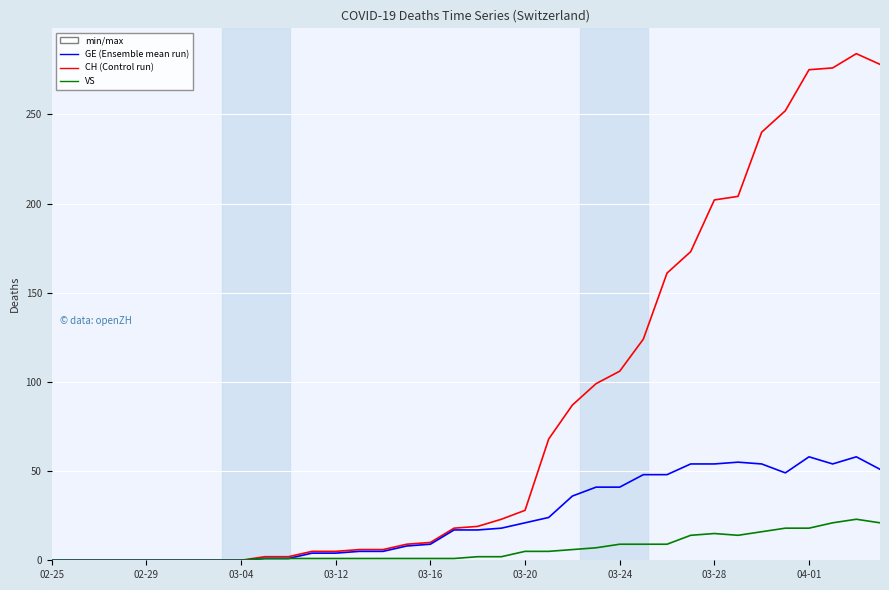

Reading left to right, list all the values displayed in this chart.

CH: 0	0	0	0	0	0	0	0	0	2	2	5	5	6	6	9	10	18	19	23	28	68	87	99	106	124	161	173	202	204	240	252	275	276	284	278
GE: 0	0	0	0	0	0	0	0	0	1	1	4	4	5	5	8	9	17	17	18	21	24	36	41	41	48	48	54	54	55	54	49	58	54	58	51
VS: 0	0	0	0	0	0	0	0	0	1	1	1	1	1	1	1	1	1	2	2	5	5	6	7	9	9	9	14	15	14	16	18	18	21	23	21